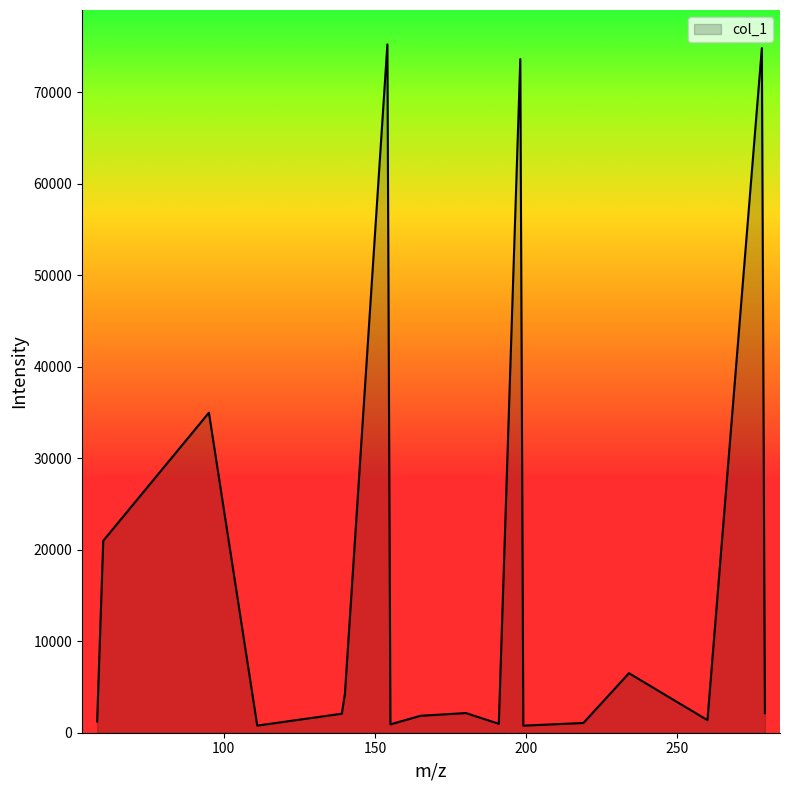

How many lines are shown in the chart?

1